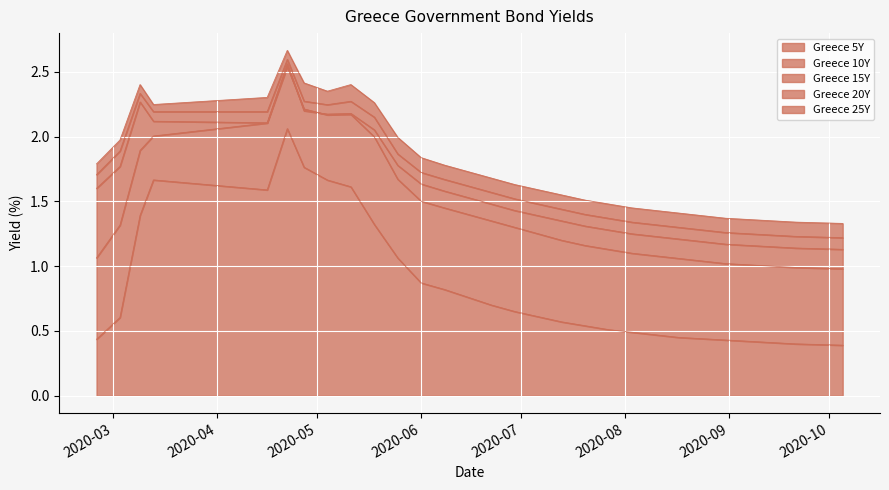

At which label does Greece 20Y reach its minimum?

2020-10-05